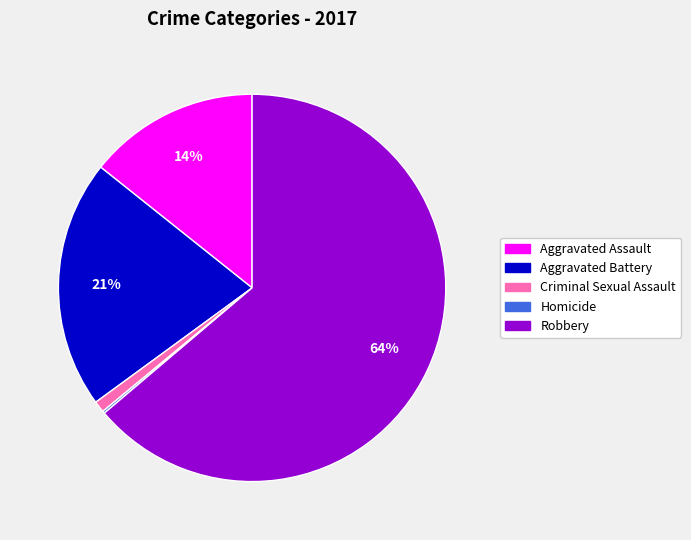

Is there any slice that represents more than half of the pie?

Yes